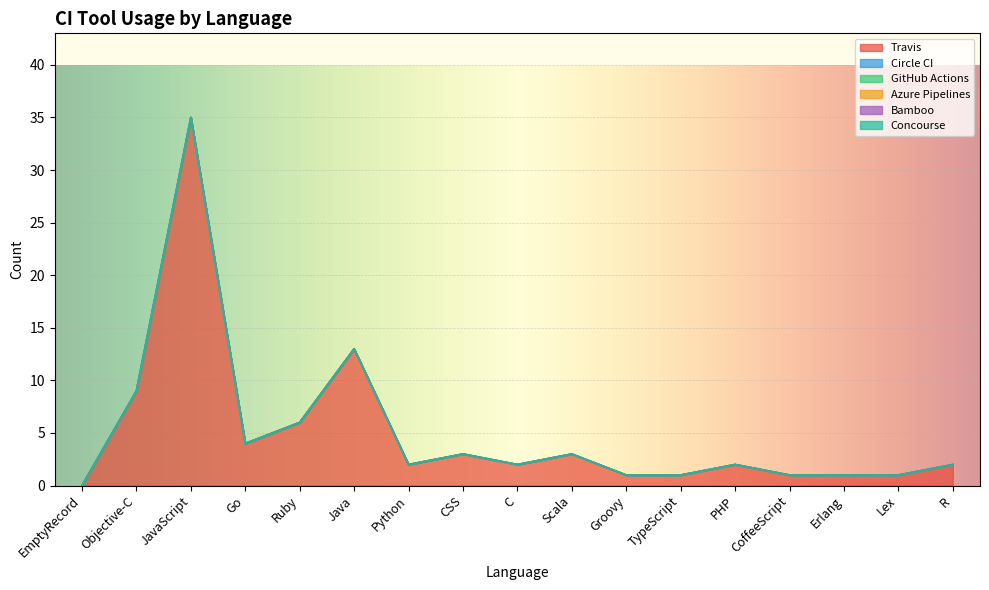

Reading right to left, extract all data points from this chart.

Travis: R=2	Lex=1	Erlang=1	CoffeeScript=1	PHP=2	TypeScript=1	Groovy=1	Scala=3	C=2	CSS=3	Python=2	Java=13	Ruby=6	Go=4	JavaScript=35	Objective-C=9	EmptyRecord=0
Circle CI: R=0	Lex=0	Erlang=0	CoffeeScript=0	PHP=0	TypeScript=0	Groovy=0	Scala=0	C=0	CSS=0	Python=0	Java=0	Ruby=0	Go=0	JavaScript=0	Objective-C=0	EmptyRecord=0
GitHub Actions: R=0	Lex=0	Erlang=0	CoffeeScript=0	PHP=0	TypeScript=0	Groovy=0	Scala=0	C=0	CSS=0	Python=0	Java=0	Ruby=0	Go=0	JavaScript=0	Objective-C=0	EmptyRecord=0
Azure Pipelines: R=0	Lex=0	Erlang=0	CoffeeScript=0	PHP=0	TypeScript=0	Groovy=0	Scala=0	C=0	CSS=0	Python=0	Java=0	Ruby=0	Go=0	JavaScript=0	Objective-C=0	EmptyRecord=0
Bamboo: R=0	Lex=0	Erlang=0	CoffeeScript=0	PHP=0	TypeScript=0	Groovy=0	Scala=0	C=0	CSS=0	Python=0	Java=0	Ruby=0	Go=0	JavaScript=0	Objective-C=0	EmptyRecord=0
Concourse: R=0	Lex=0	Erlang=0	CoffeeScript=0	PHP=0	TypeScript=0	Groovy=0	Scala=0	C=0	CSS=0	Python=0	Java=0	Ruby=0	Go=0	JavaScript=0	Objective-C=0	EmptyRecord=0